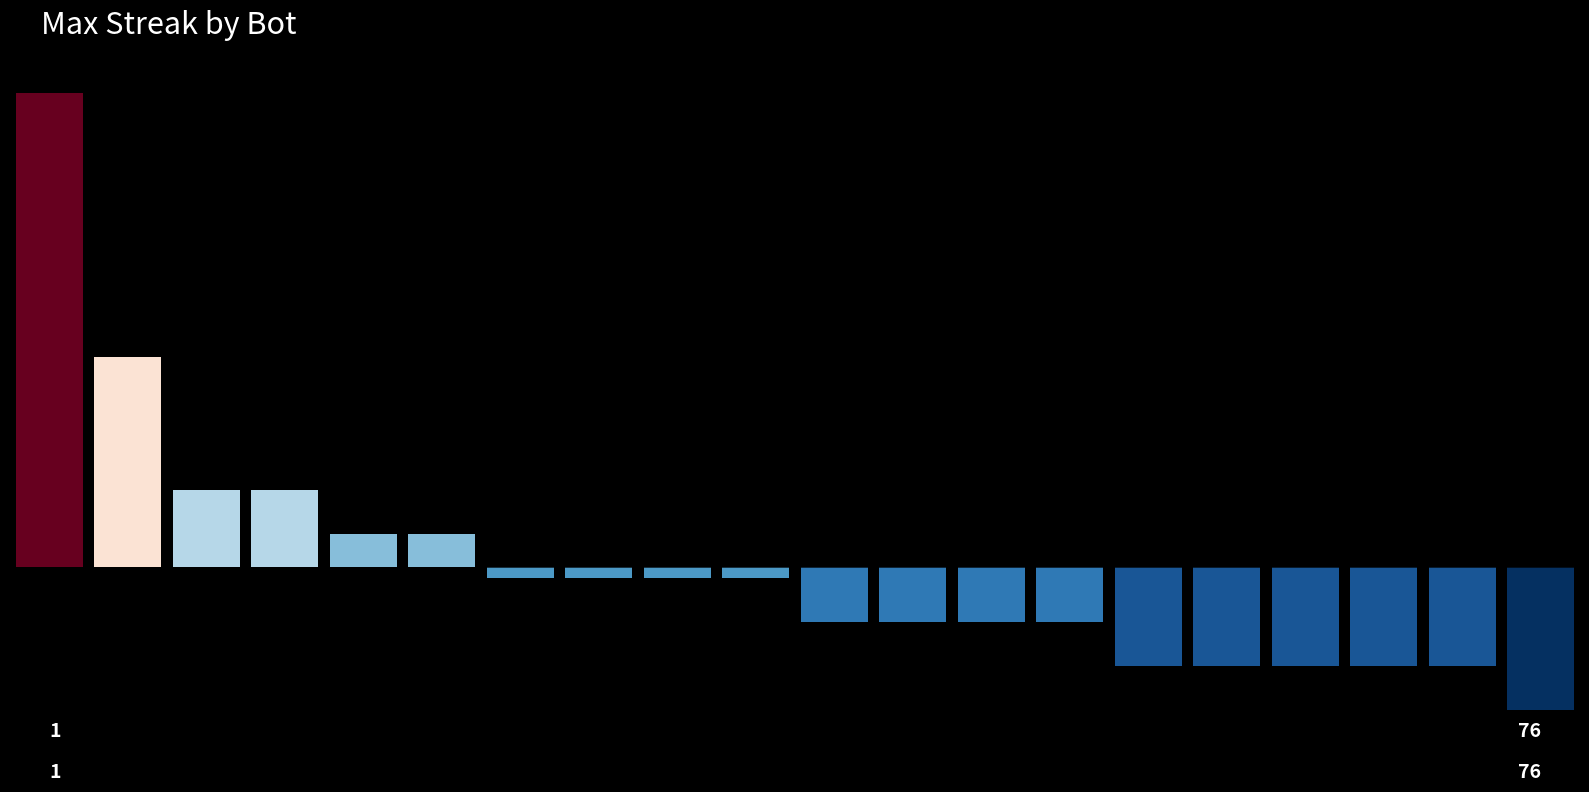

Reading right to left, transcribe all the data shown in this chart.

-3.2	-2.2	-2.2	-2.2	-2.2	-2.2	-1.2	-1.2	-1.2	-1.2	-0.2	-0.2	-0.2	-0.2	0.8	0.8	1.8	1.8	4.8	10.8